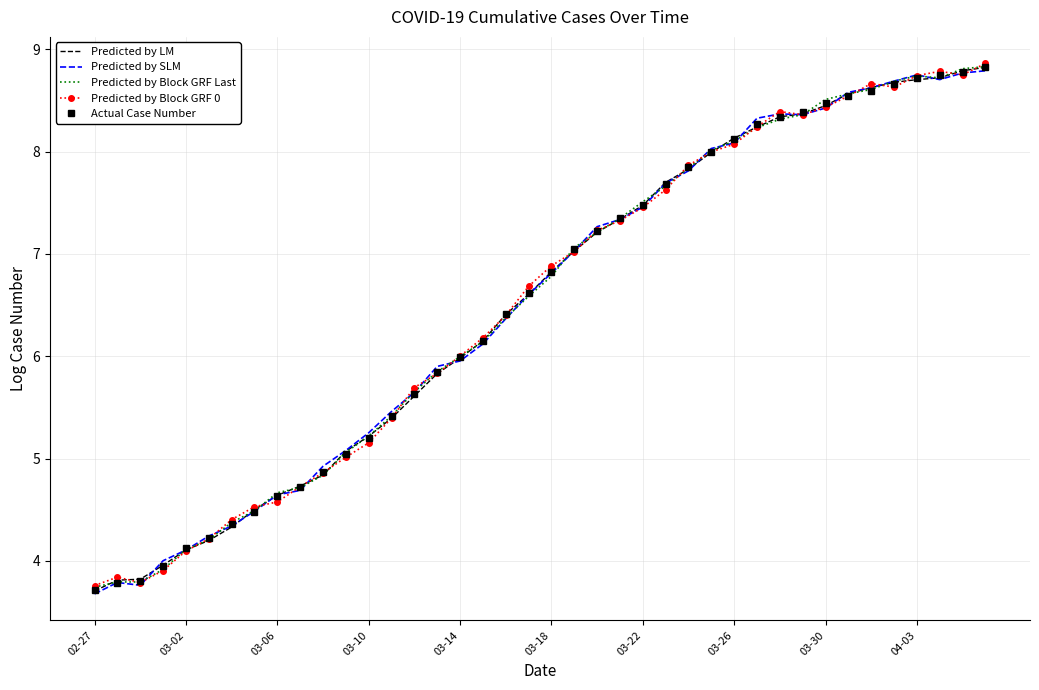

What is the highest value of the Predicted by SLM series?

8.8